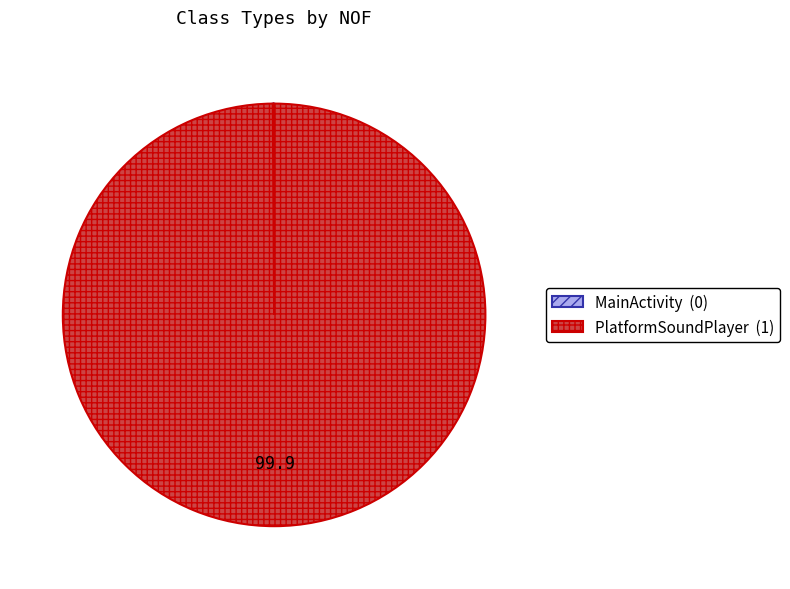

What is the largest slice in the pie chart?

PlatformSoundPlayer